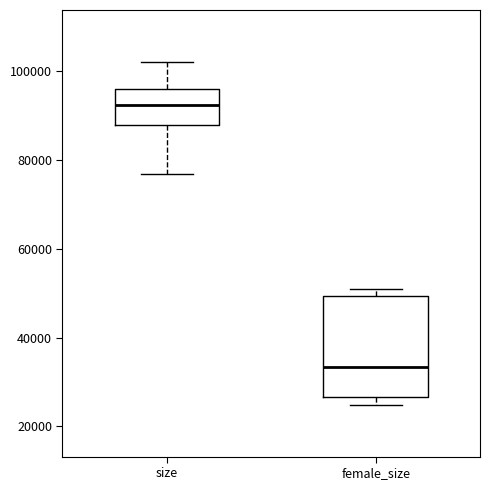

Reading left to right, read every box against the y-axis: the position of its median line, the range the box covers, and the ends of its whiskers. The values are not printed on the chart, so give them approximately, as read against the axis.

size: median 92000, box 88000 to 96000, whiskers 76000 to 102000
female_size: median 34000, box 26000 to 50000, whiskers 24000 to 50000 (just above the box's upper edge)